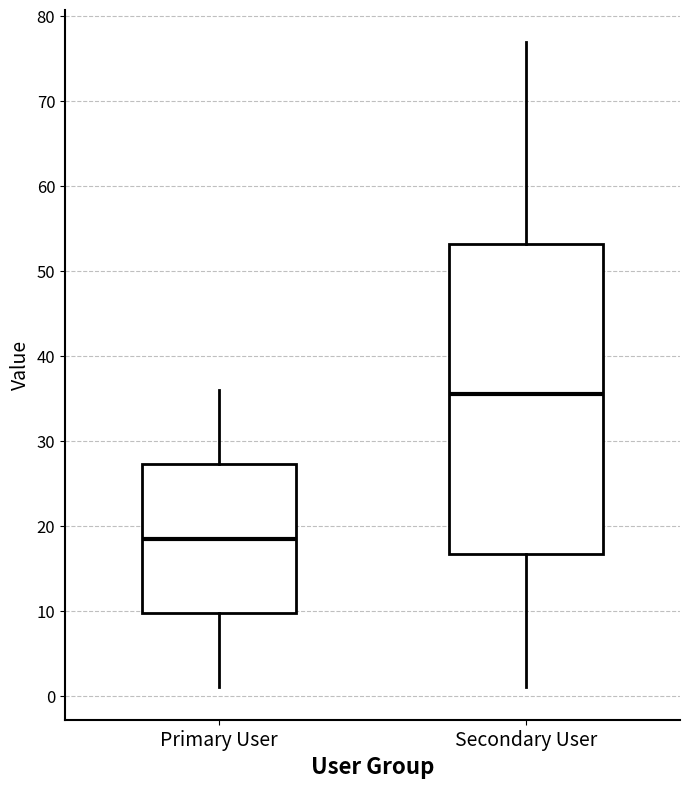

Which box is the tallest, from its lower edge to its upper edge?

Secondary User